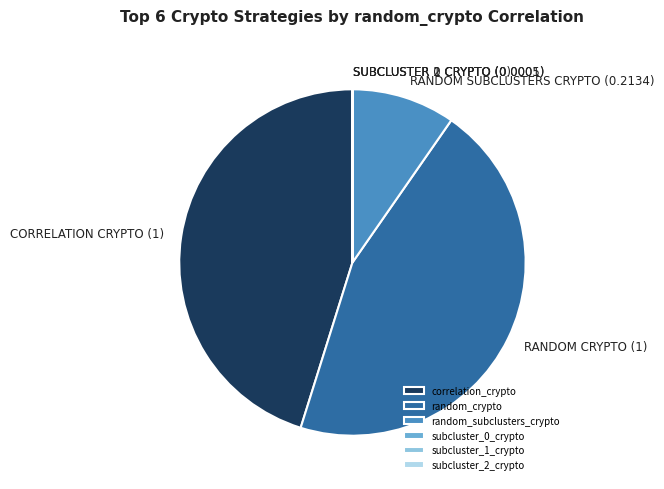

What is the ratio of the value at correlation_crypto to the value at random_crypto?

1.0